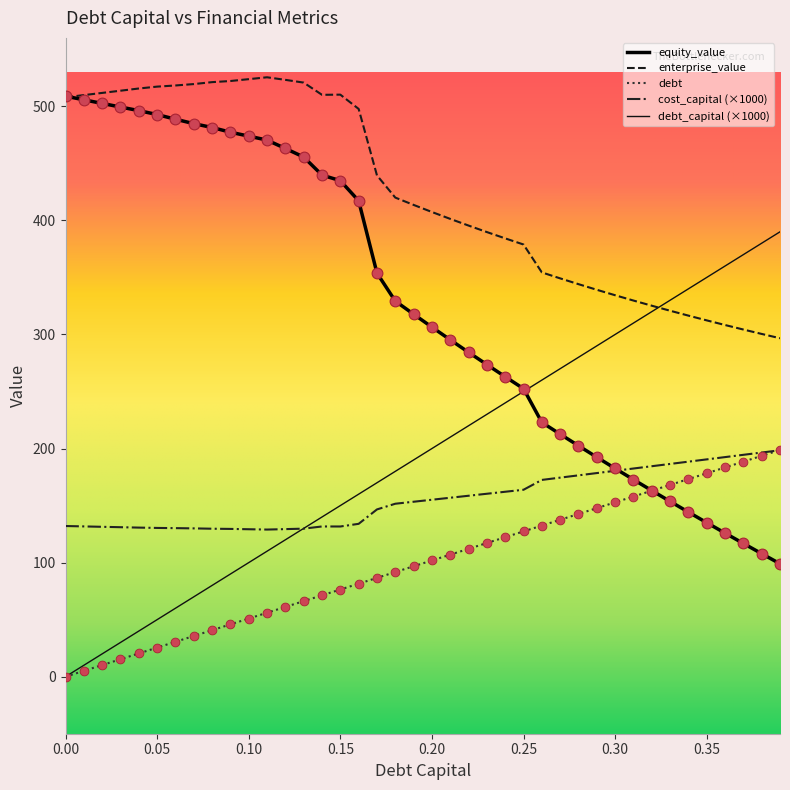

At how many categories does at least one series exceed 265?

40